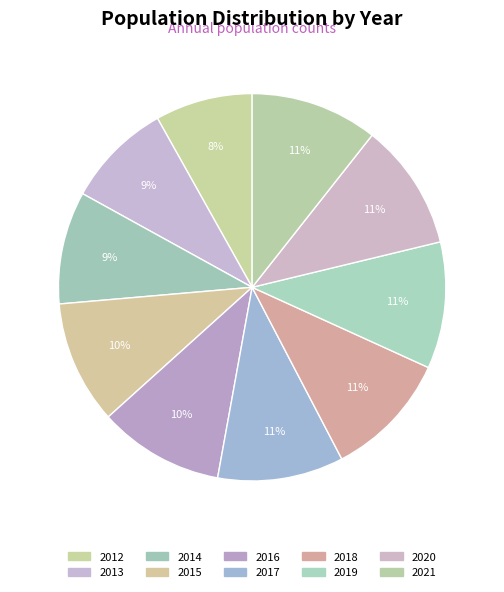

Is there a majority slice in this chart?

No